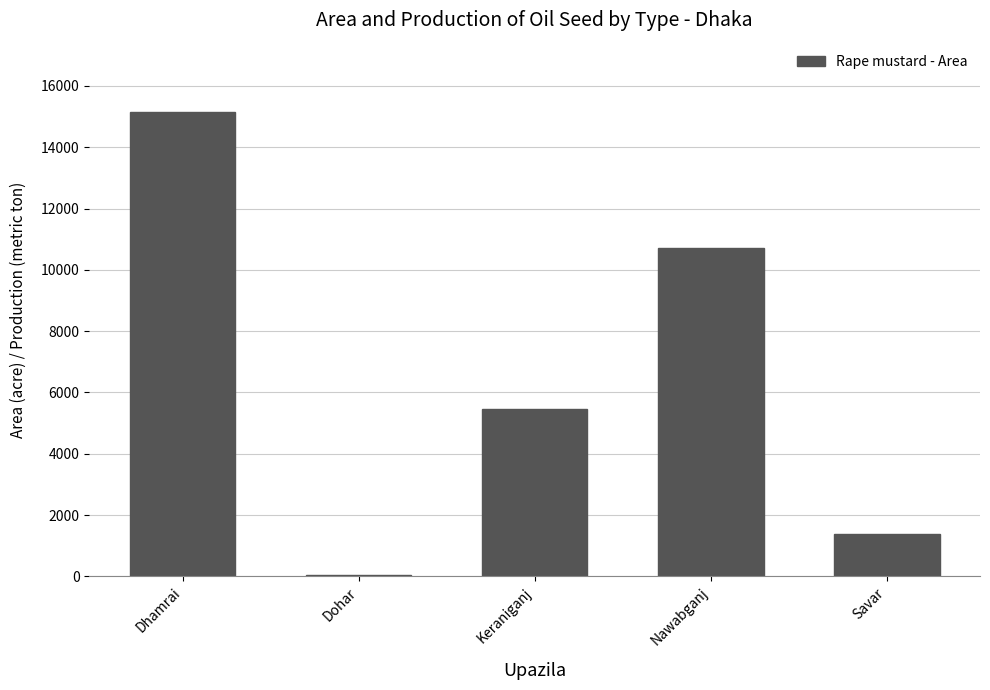

How many data points does each series have?

5